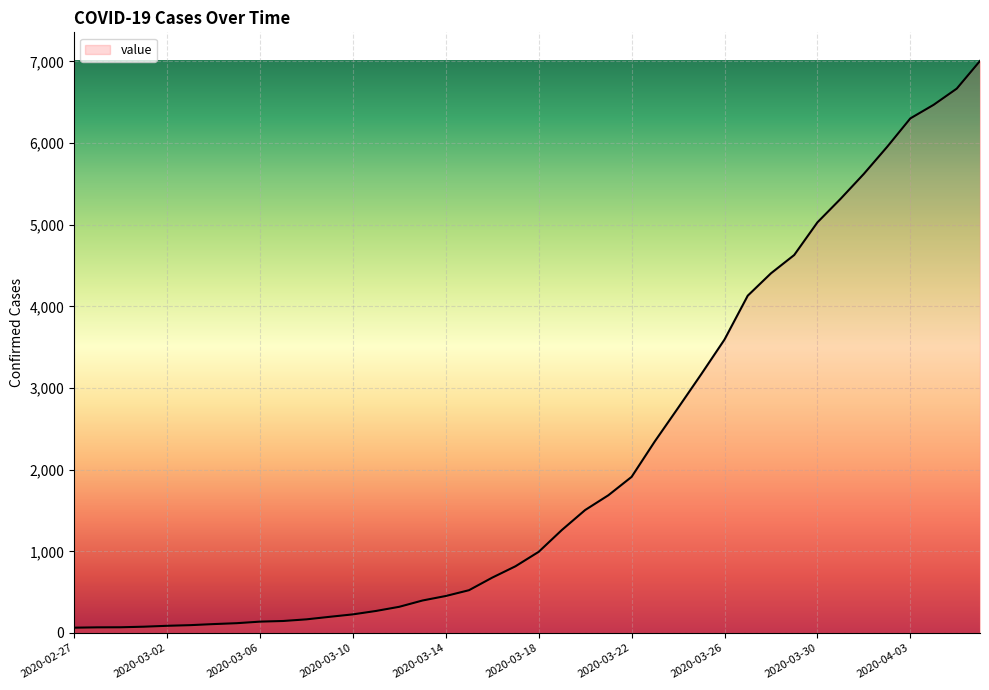

What is the maximum value shown in the chart?

7006